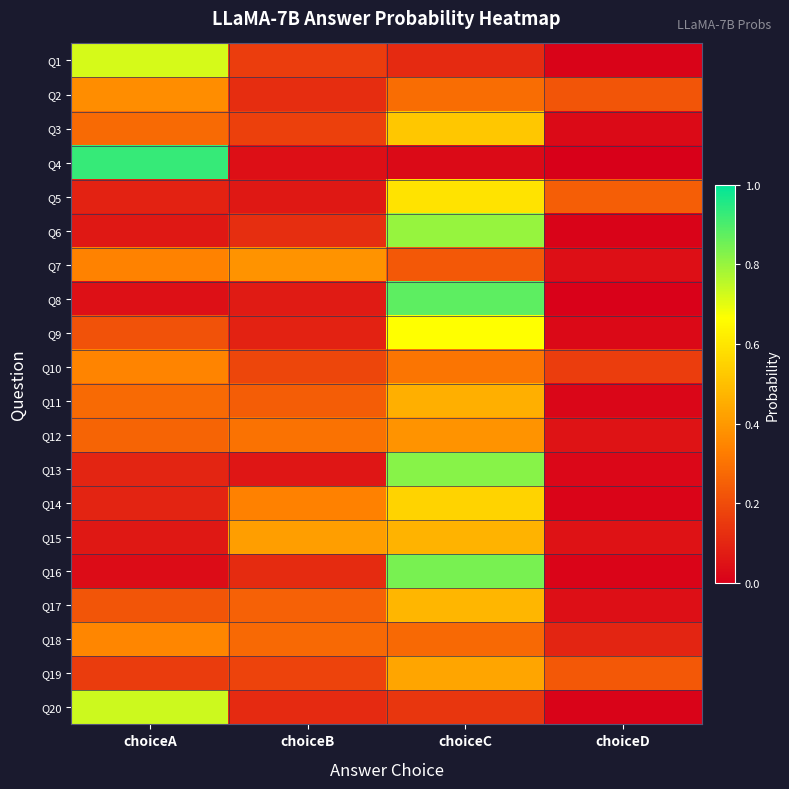

What is the difference between the highest and lowest values at choiceC?

0.8